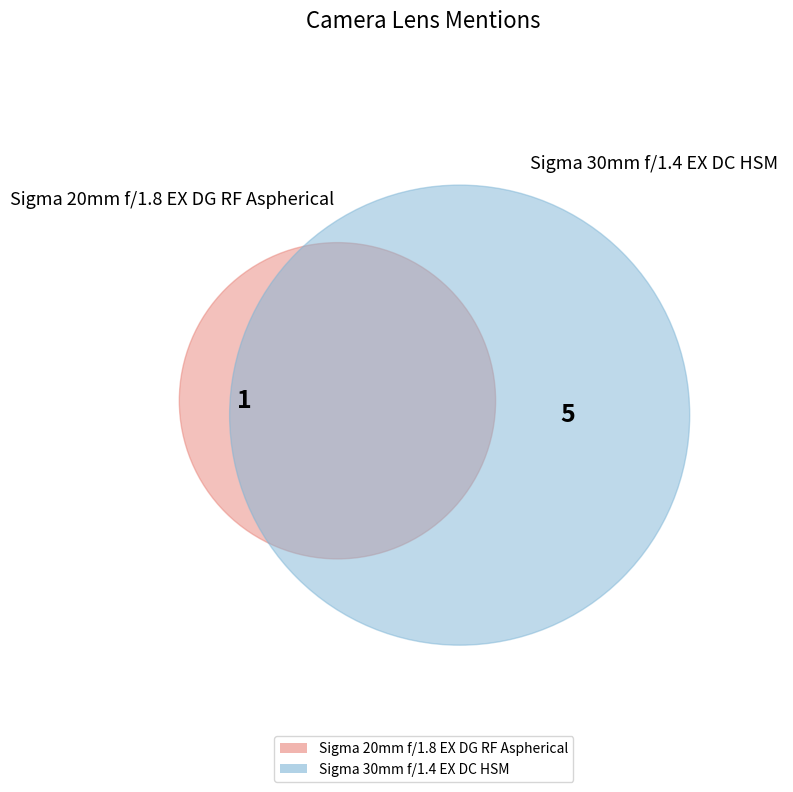

What is the majority slice?

Sigma 30mm f/1.4 EX DC HSM